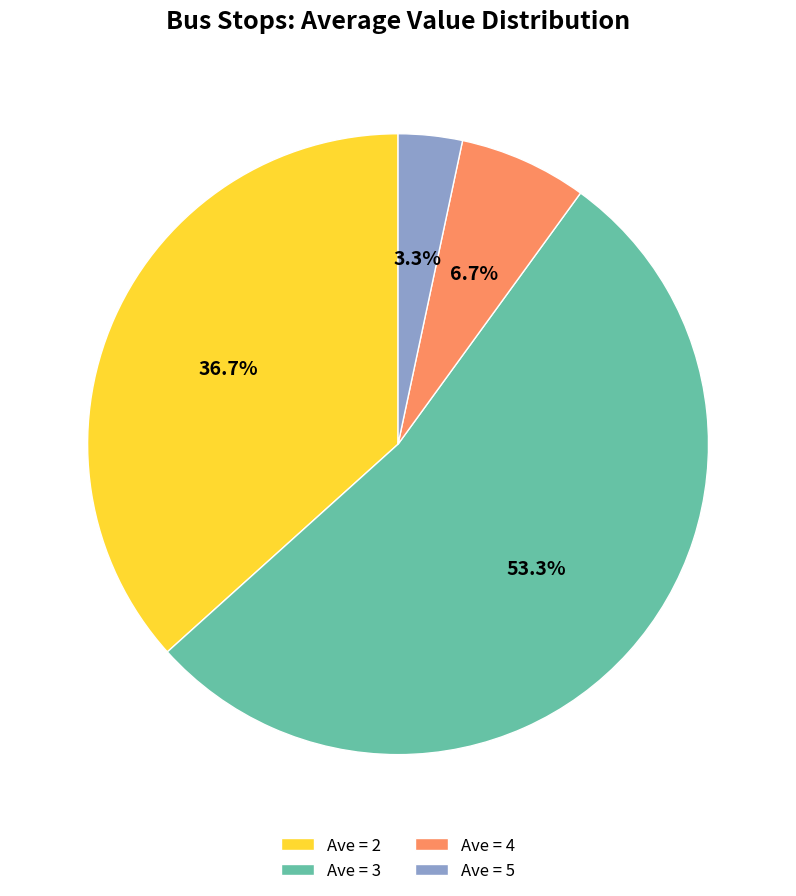

Is there a majority slice in this chart?

Yes